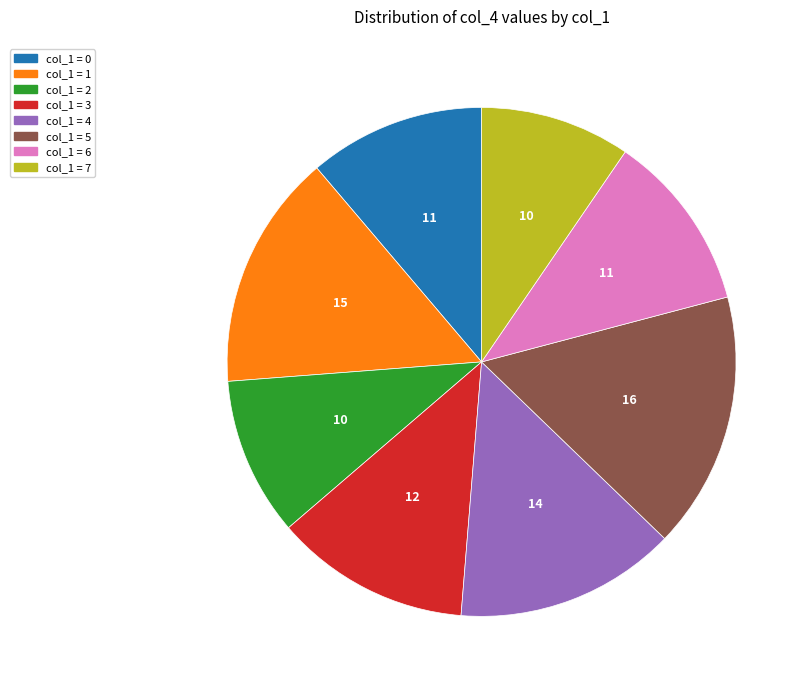

What is the smallest slice in the pie chart?

col_1 = 7